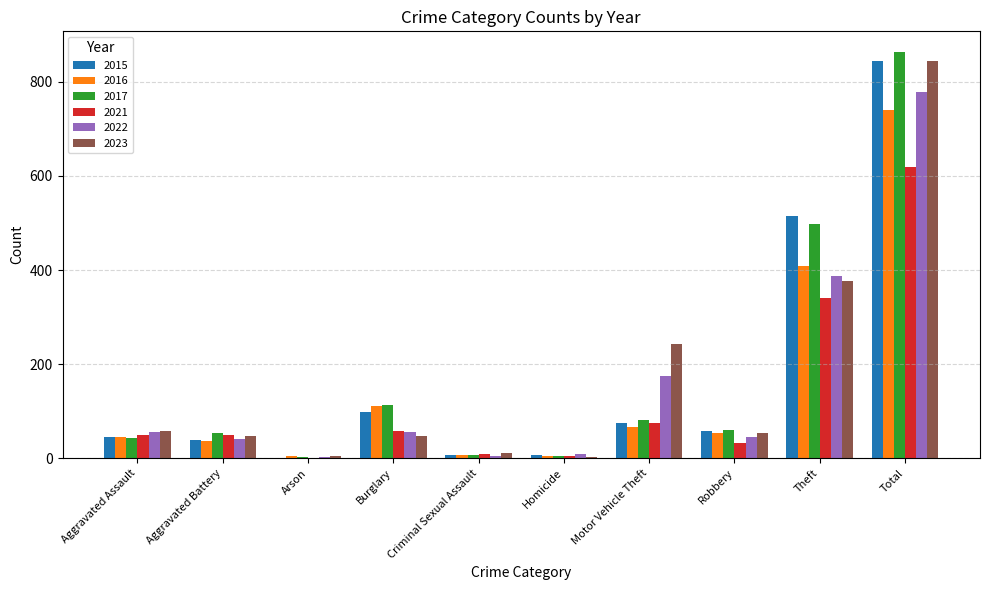

At which label is 2015 closest to 423?

Theft